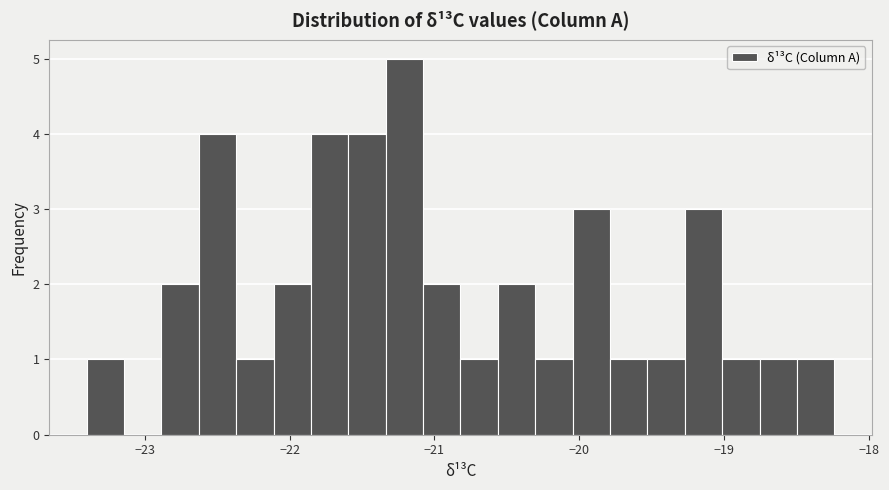

Read against the x-axis, roughly where is the centre of the tallest bar?

-21.2